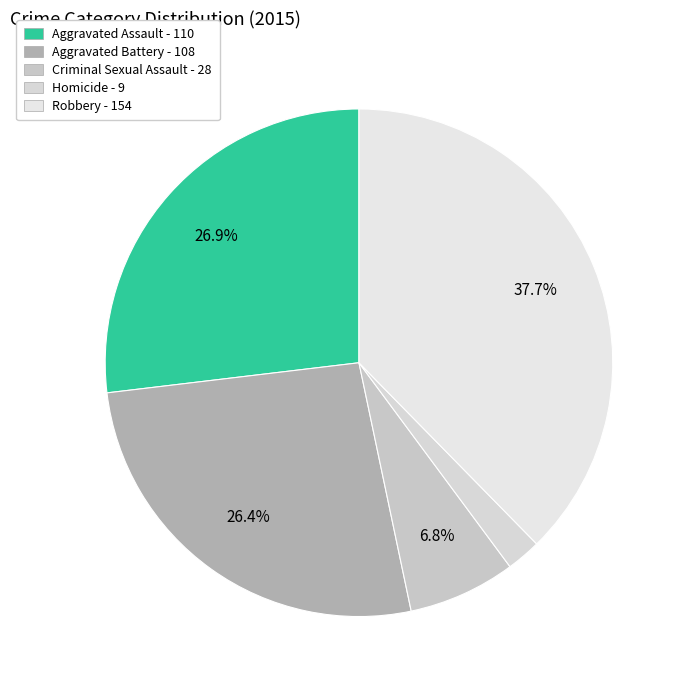

Is there any slice that represents more than half of the pie?

No